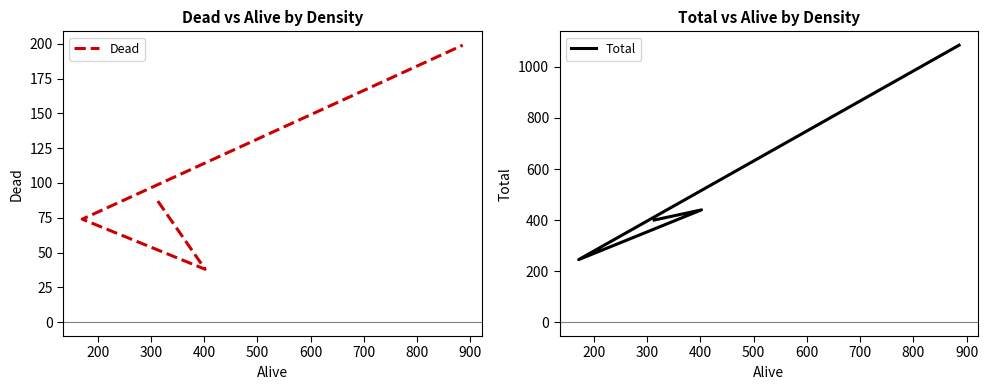

What is the maximum value for Dead?

199